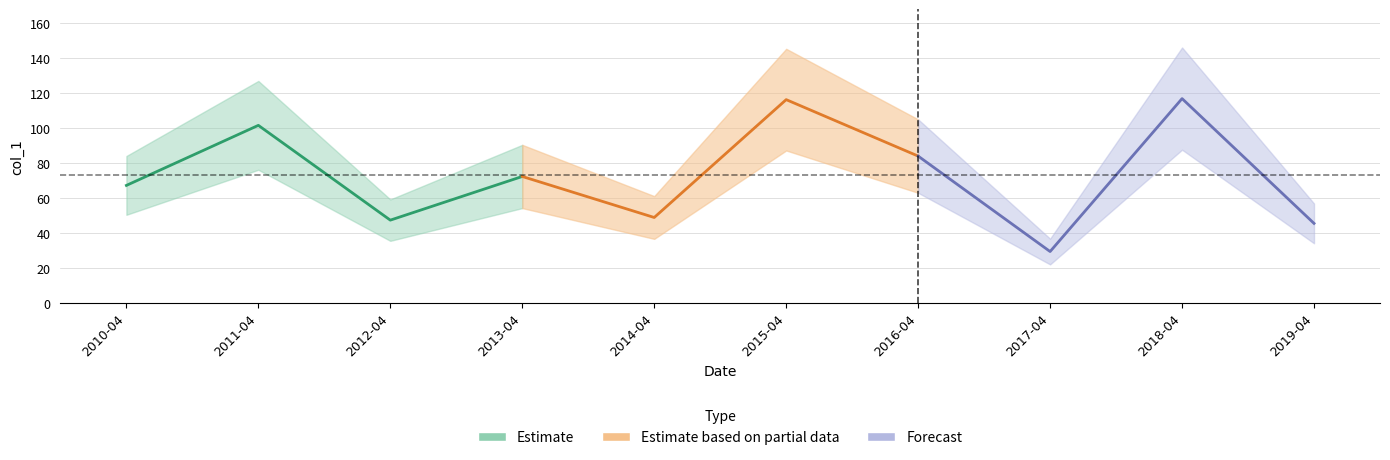

What value does the data have at 2015-04-15?

116.1